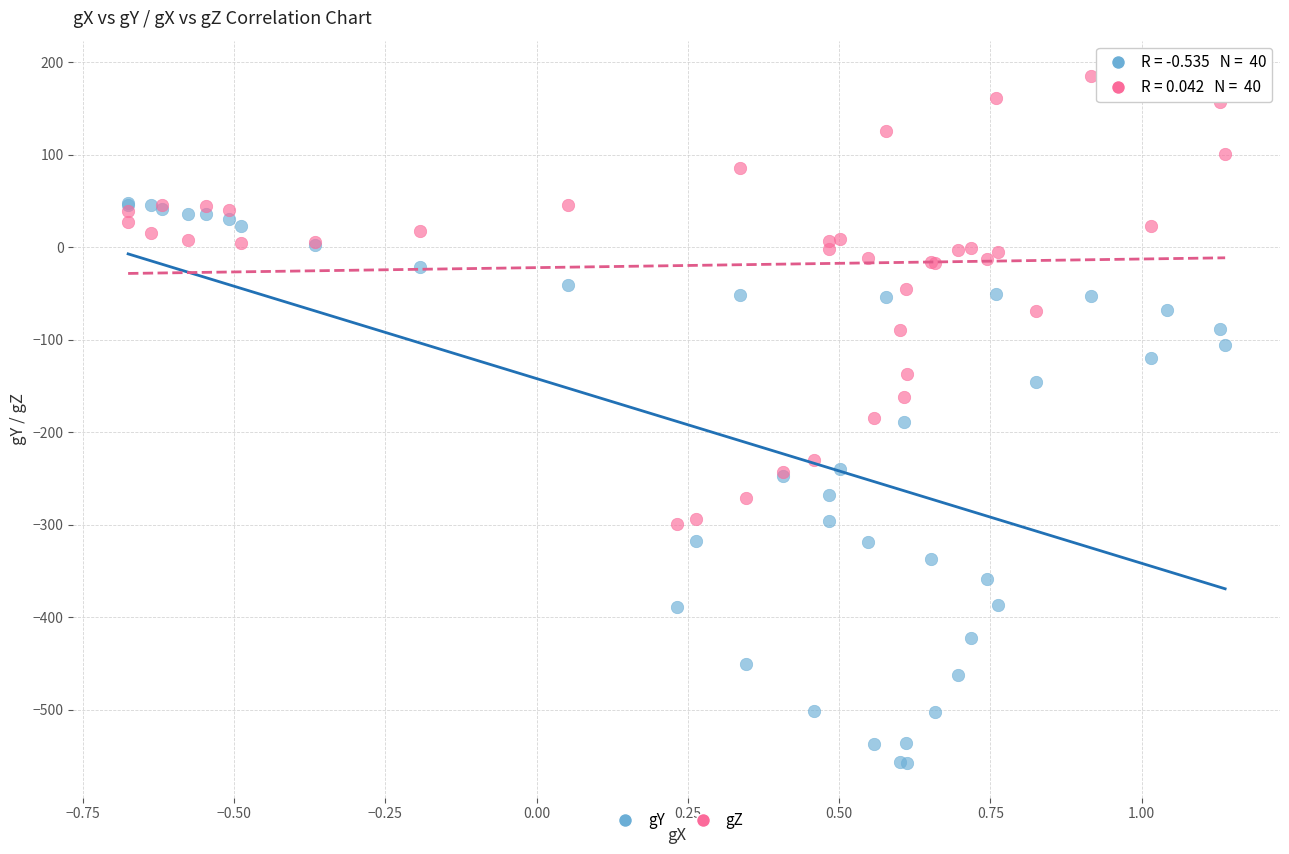

Which series reaches the maximum Y coordinate?

gZ